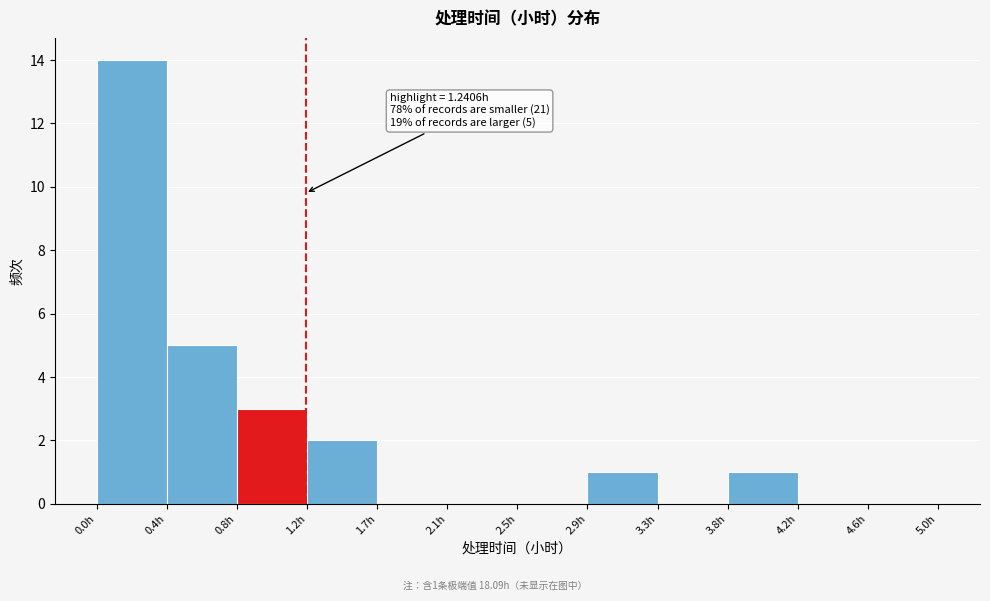

Over which range of the x-axis is the bar tallest?

0.00 to 0.40